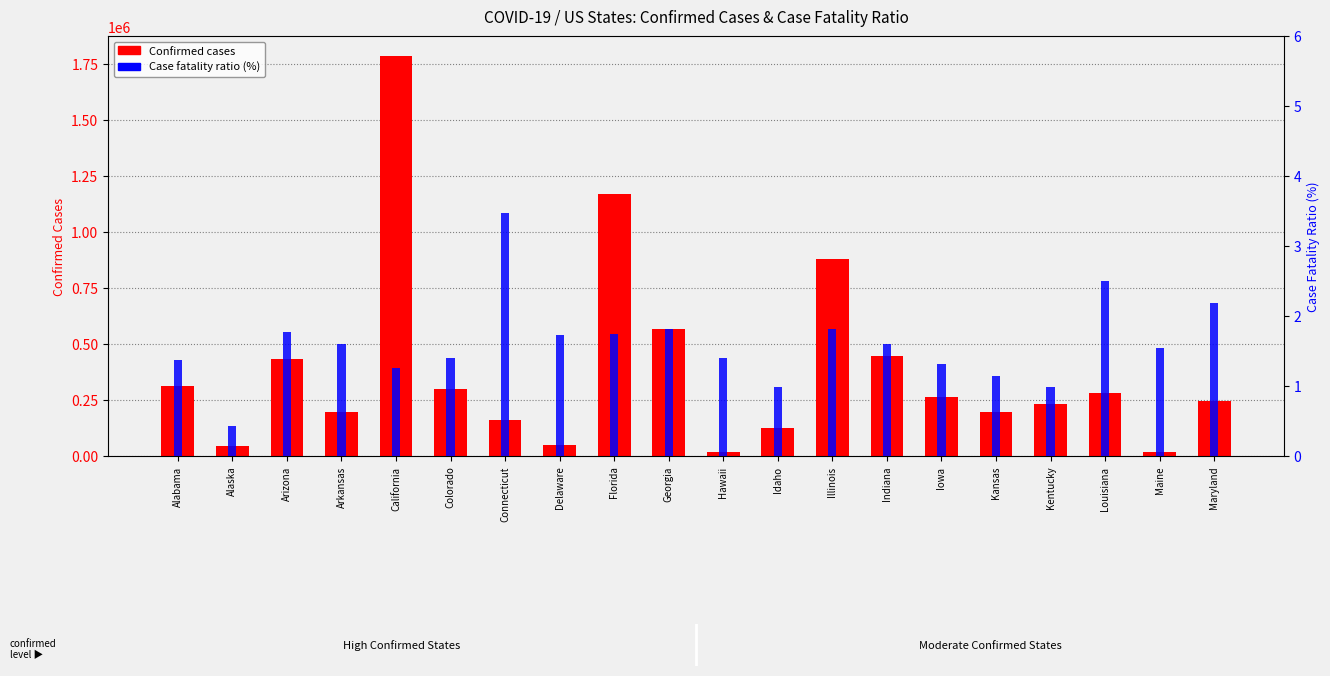

What is the sum of the Confirmed Cases values at Delaware and Indiana?

495958.0